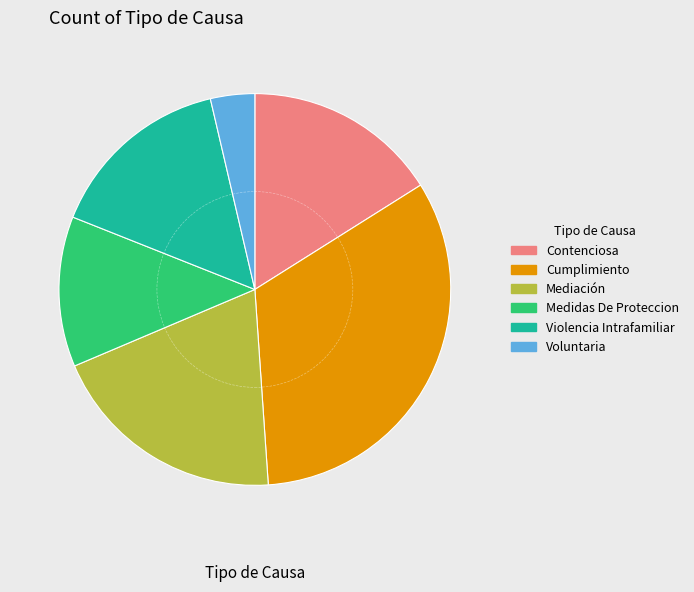

Does Medidas De Proteccion account for over 50% of the chart?

No